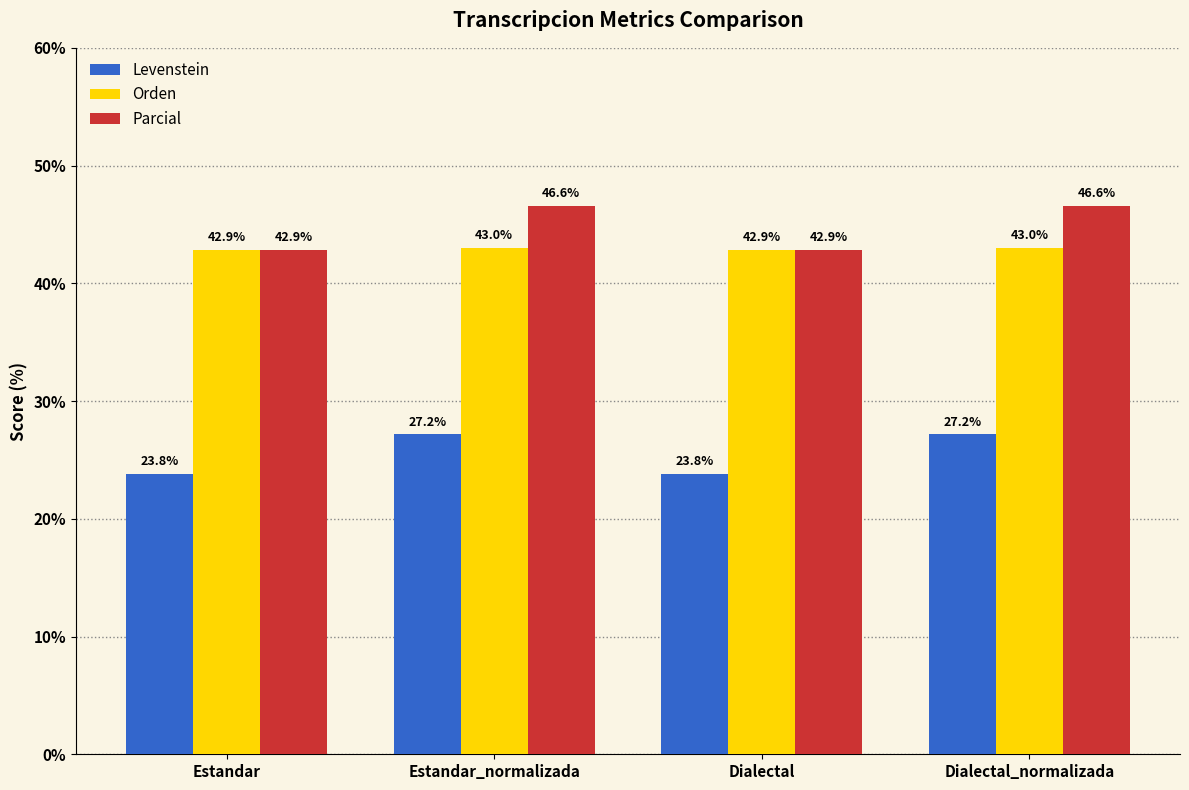

At how many categories does at least one series exceed 30?

4